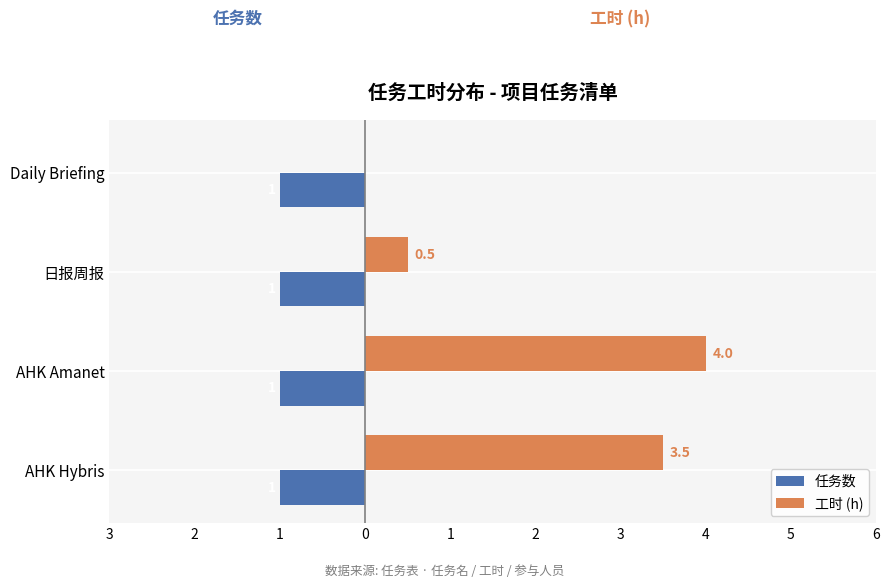

Which series has the widest spread of values?

工时 (h)